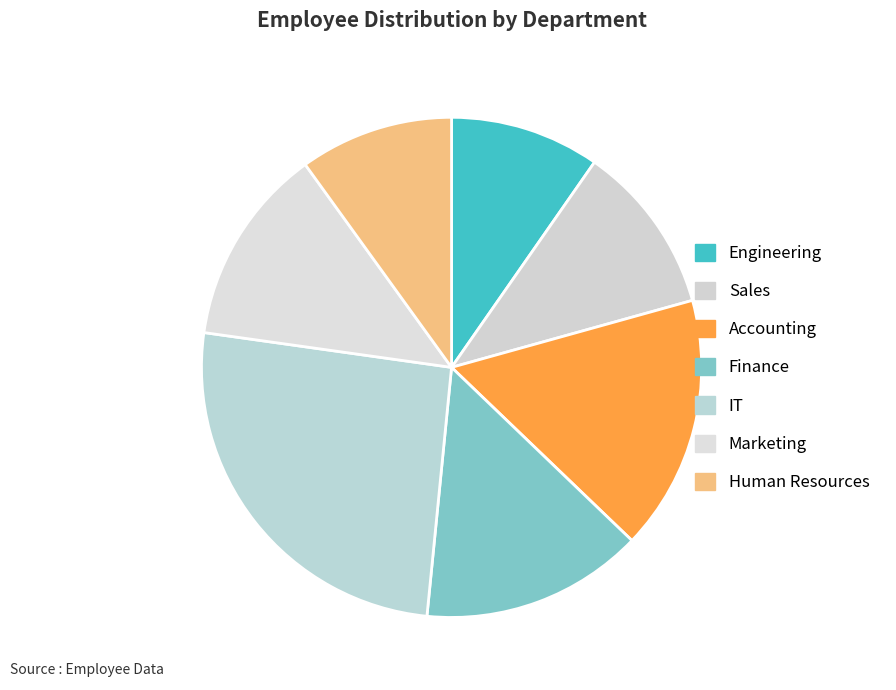

How many slices are in this pie chart?

7